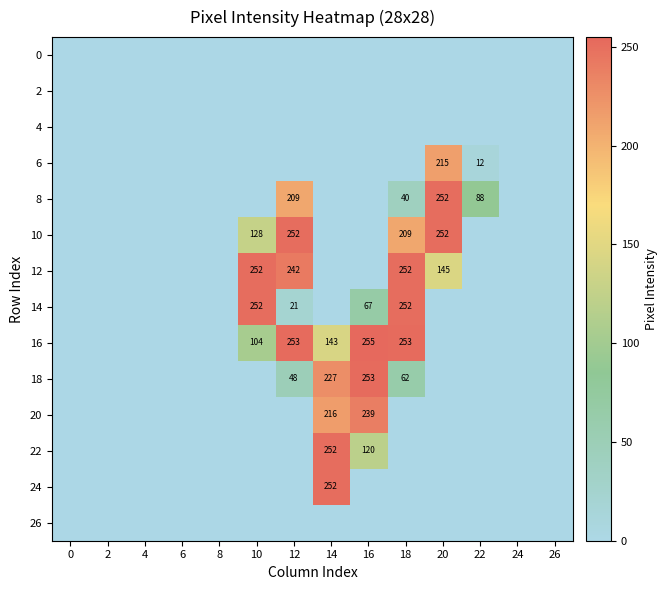

The 18 series shows 56 at 14. True or false?

False